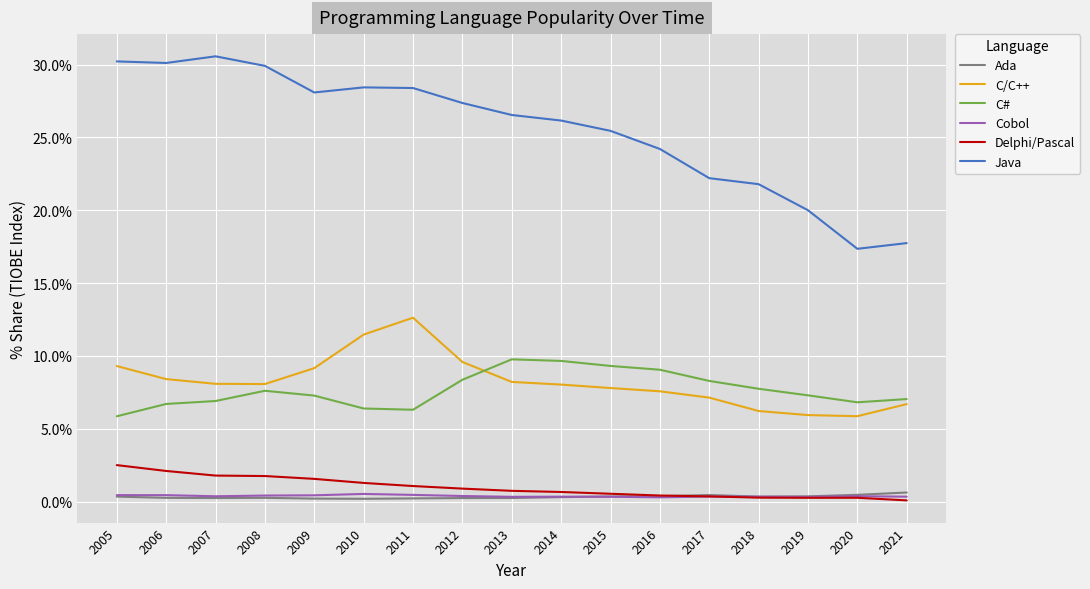

Which series changed the most between 2017 and 2021?

Java